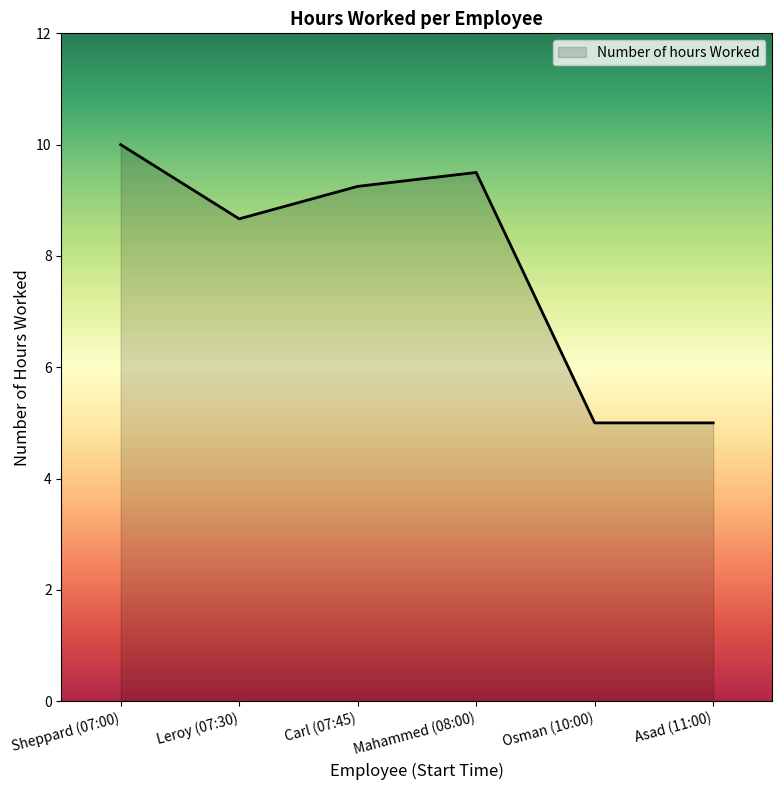

At which category does the data reach its first local valley?

Leroy (07:30)